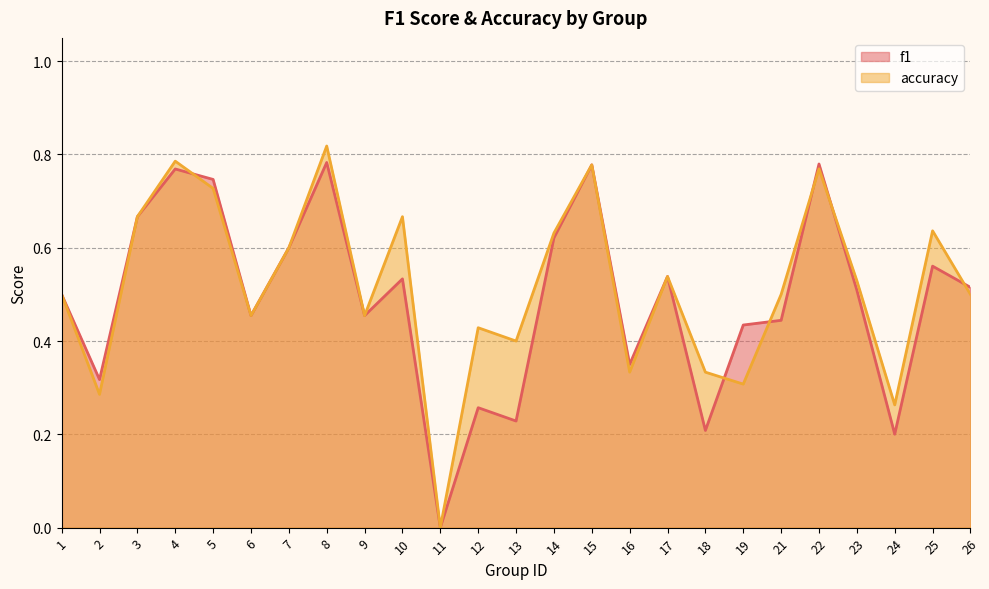

At which category does accuracy reach its first local peak?

4